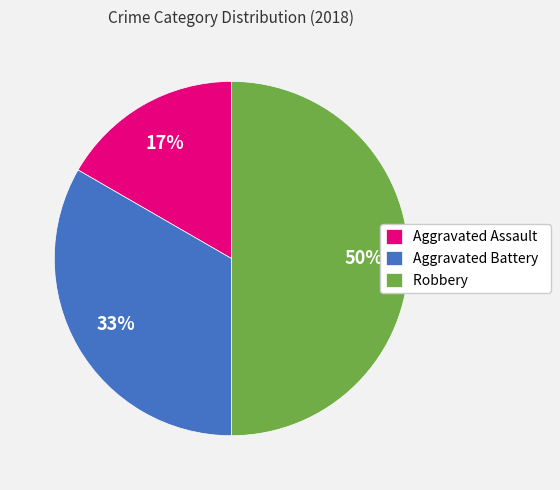

Combined, do Robbery and Aggravated Battery account for over 50%?

Yes